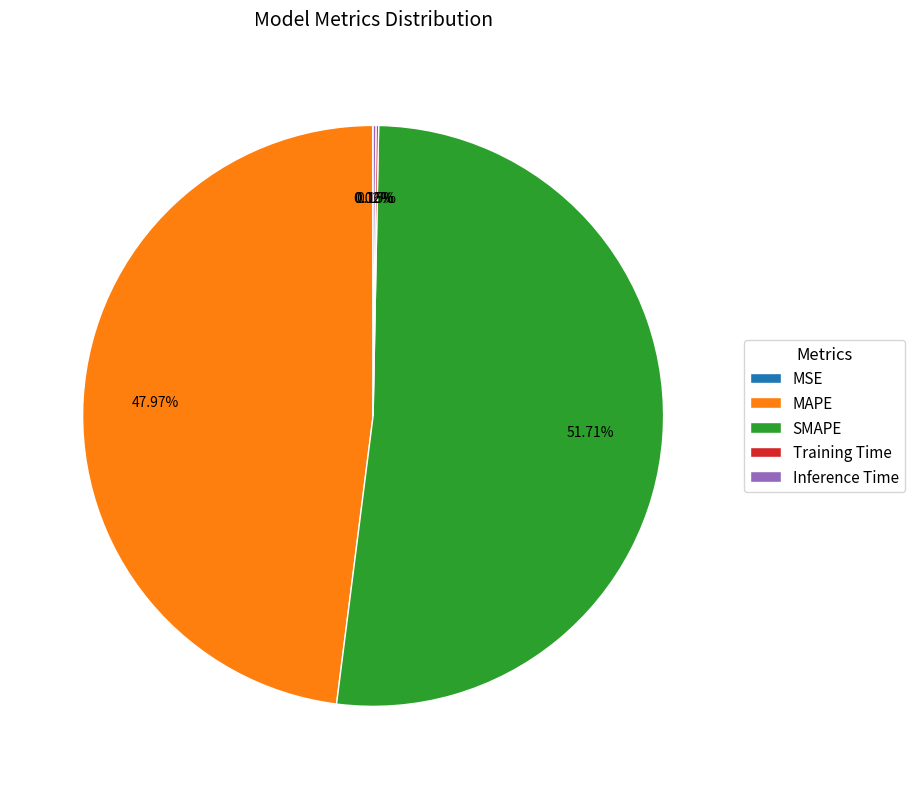

Which slice is the largest?

SMAPE